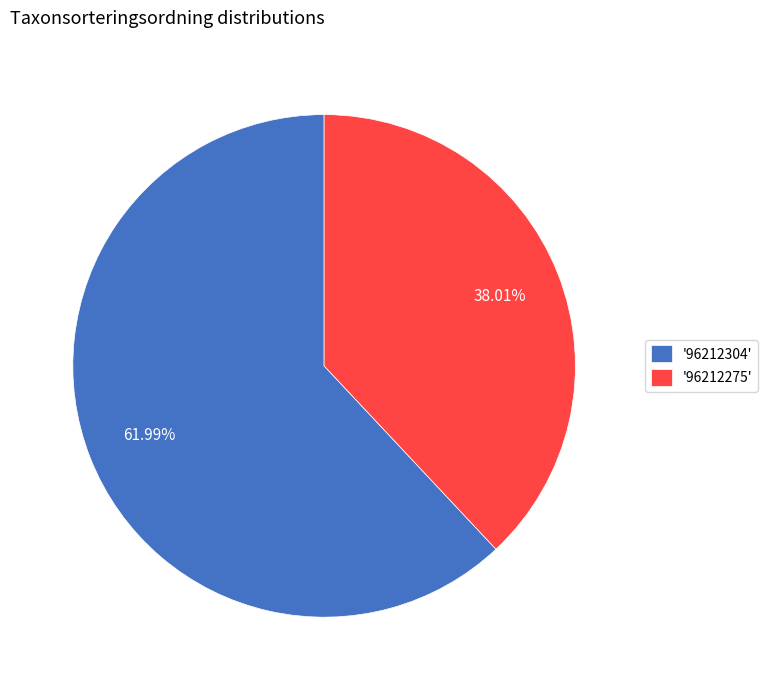

Does any single category account for the majority?

Yes